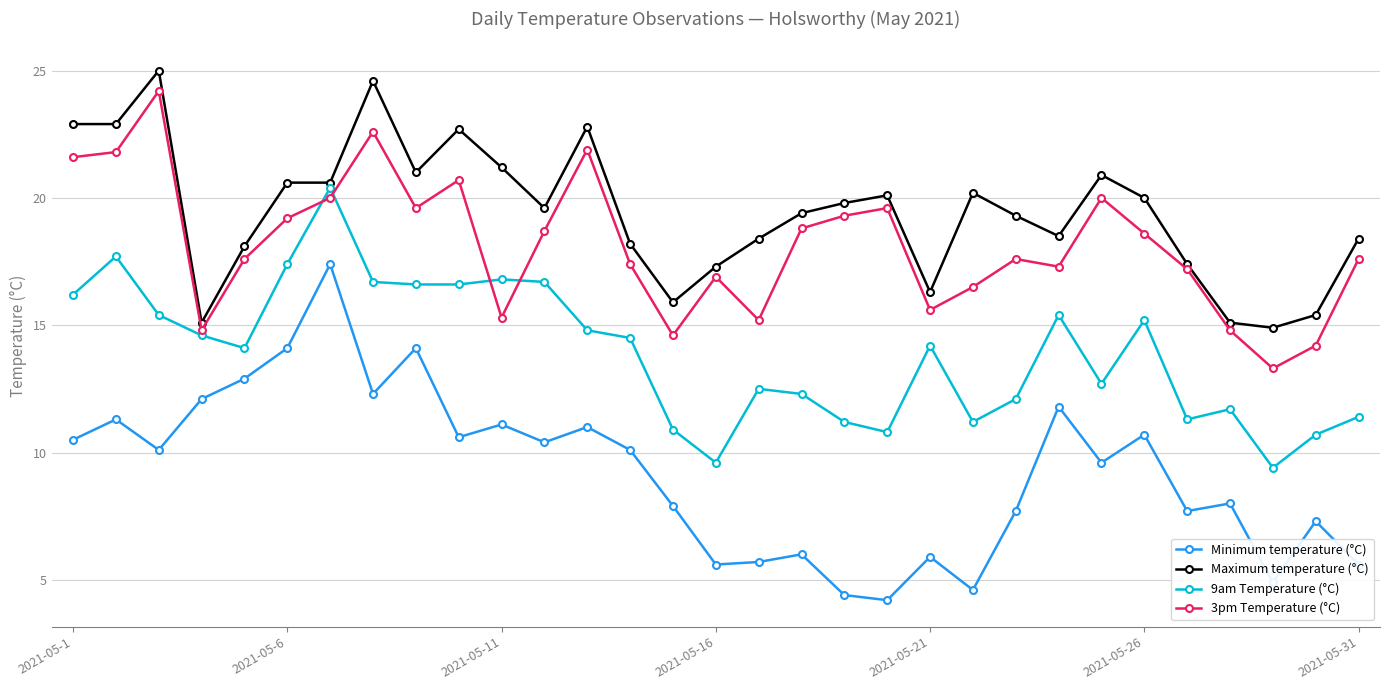

Reading left to right, list all the values displayed in this chart.

Minimum temperature (°C): 10.5	11.3	10.1	12.1	12.9	14.1	17.4	12.3	14.1	10.6	11.1	10.4	11.0	10.1	7.9	5.6	5.7	6.0	4.4	4.2	5.9	4.6	7.7	11.8	9.6	10.7	7.7	8.0	4.9	7.3	5.6
Maximum temperature (°C): 22.9	22.9	25.0	15.1	18.1	20.6	20.6	24.6	21.0	22.7	21.2	19.6	22.8	18.2	15.9	17.3	18.4	19.4	19.8	20.1	16.3	20.2	19.3	18.5	20.9	20.0	17.4	15.1	14.9	15.4	18.4
9am Temperature (°C): 16.2	17.7	15.4	14.6	14.1	17.4	20.4	16.7	16.6	16.6	16.8	16.7	14.8	14.5	10.9	9.6	12.5	12.3	11.2	10.8	14.2	11.2	12.1	15.4	12.7	15.2	11.3	11.7	9.4	10.7	11.4
3pm Temperature (°C): 21.6	21.8	24.2	14.8	17.6	19.2	20.0	22.6	19.6	20.7	15.3	18.7	21.9	17.4	14.6	16.9	15.2	18.8	19.3	19.6	15.6	16.5	17.6	17.3	20.0	18.6	17.2	14.8	13.3	14.2	17.6